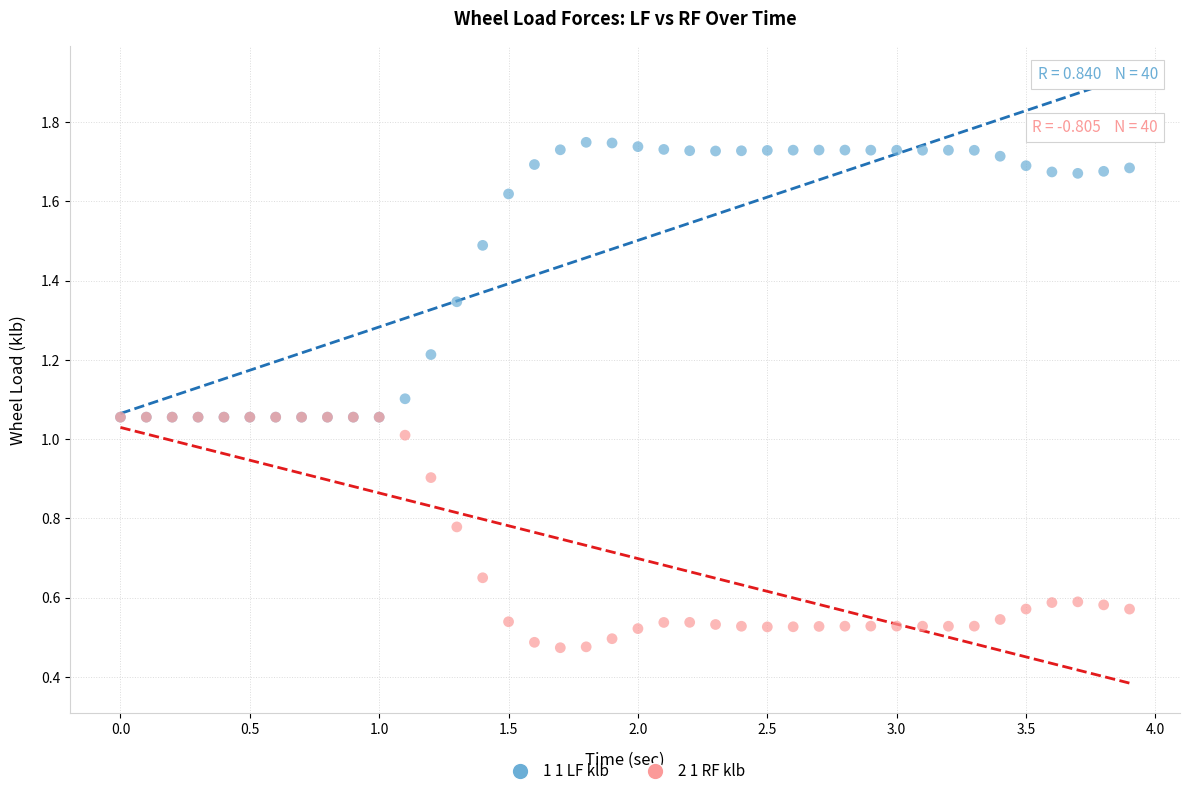

Which series has the largest Y range (max minus min)?

1 1 LF klb